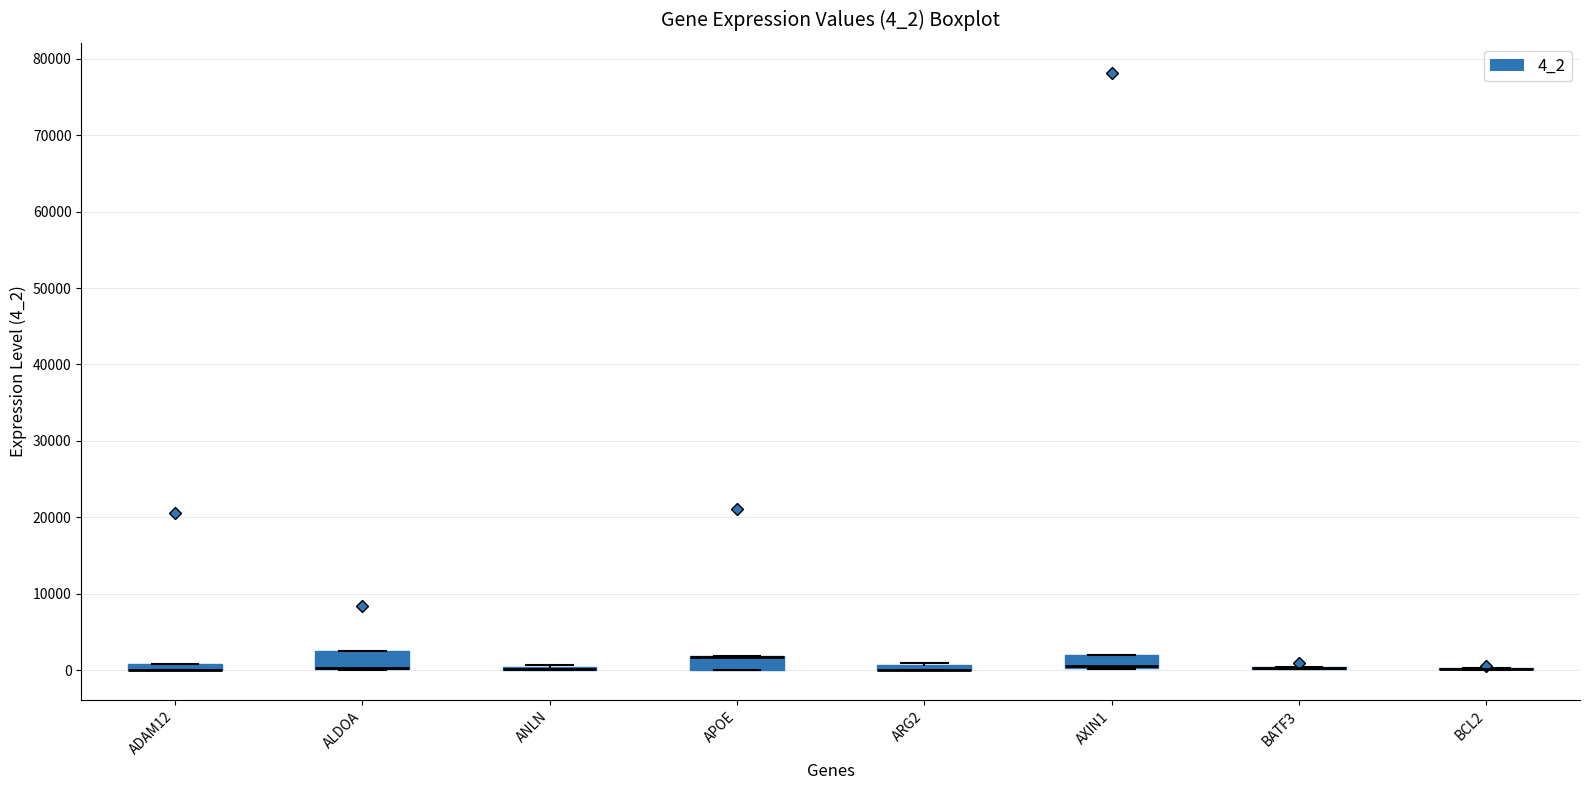

Where is the upper edge of the box for APOE on the y-axis? The values are not printed on the chart, so give them approximately, as read against the axis.

2000